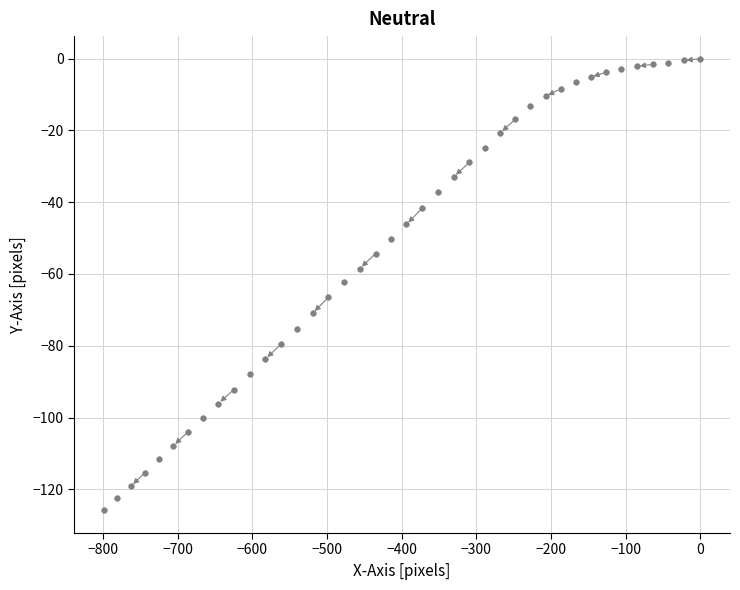

What is the range of Y values (max minus min)?

125.9